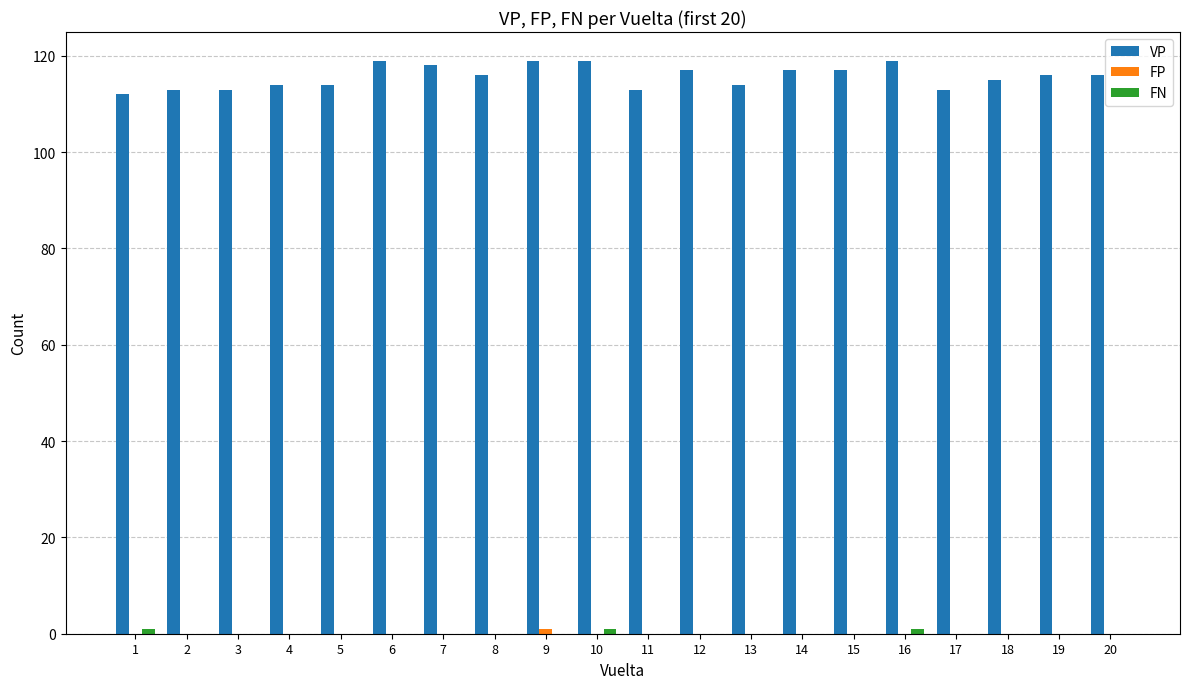

How many groups of bars are there?

20